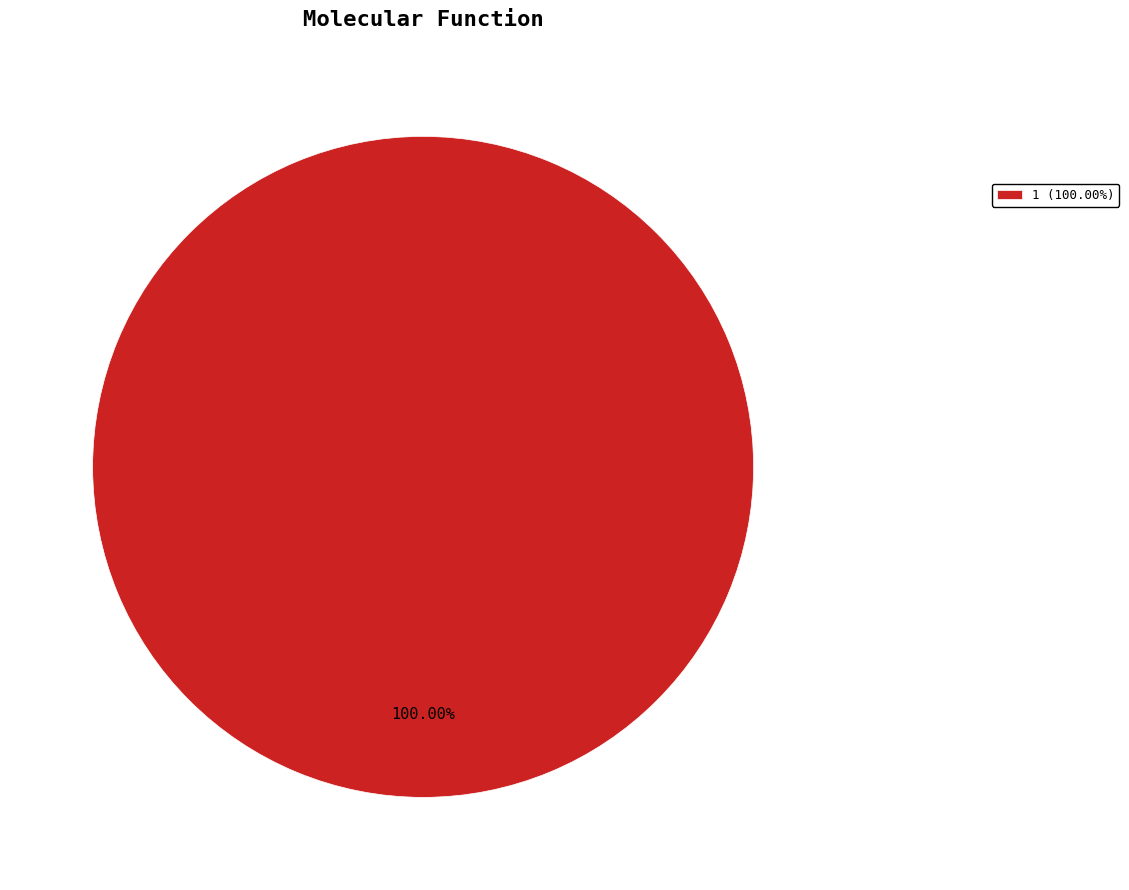

Rank the categories by value from highest to lowest.

1 (100.00%)